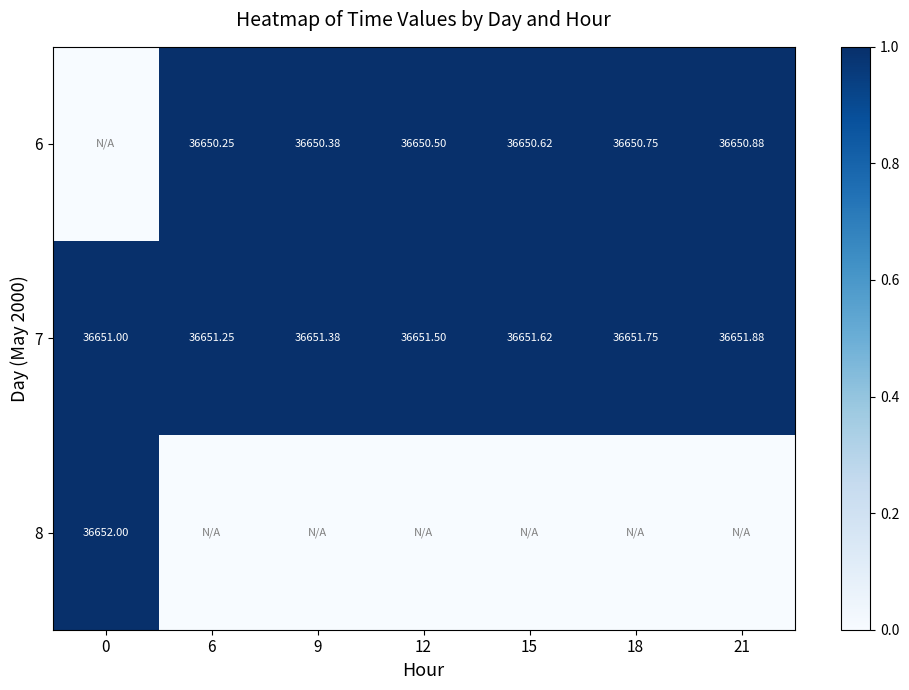

How many data points in 8 are above 0?

1